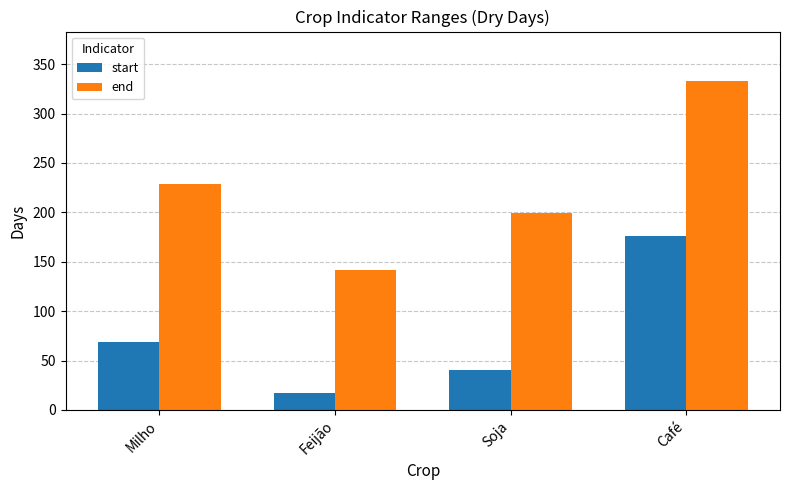

How many categories are shown in the chart?

4